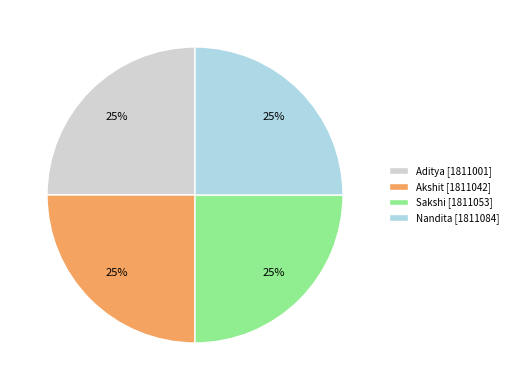

How many segments does this pie chart have?

4